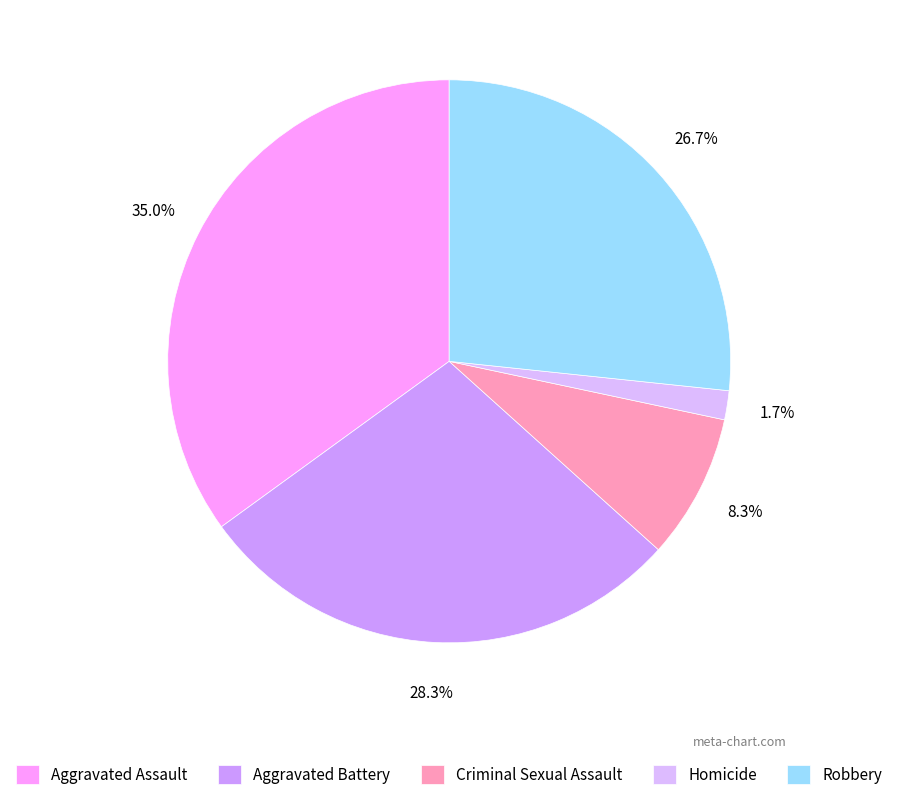

Which slice is the smallest?

Homicide